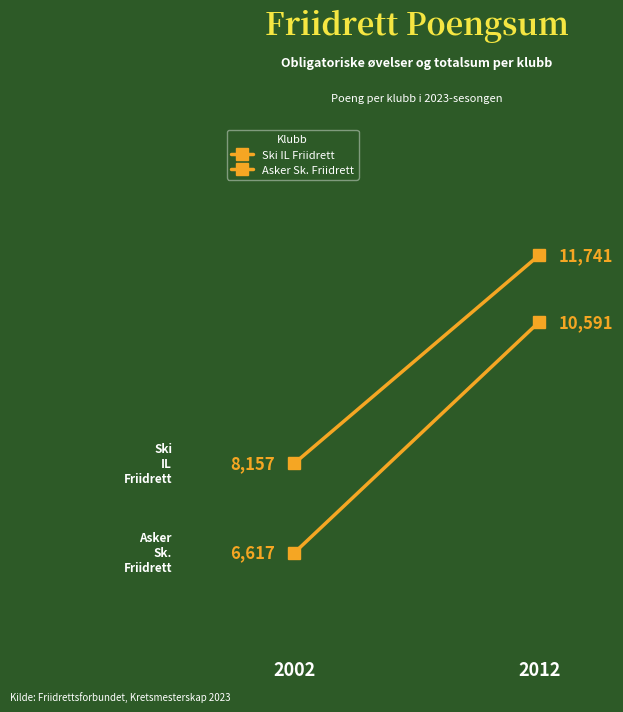

Reading left to right, transcribe all the data shown in this chart.

Ski IL Friidrett: 8157	11741
Asker Sk. Friidrett: 6617	10591